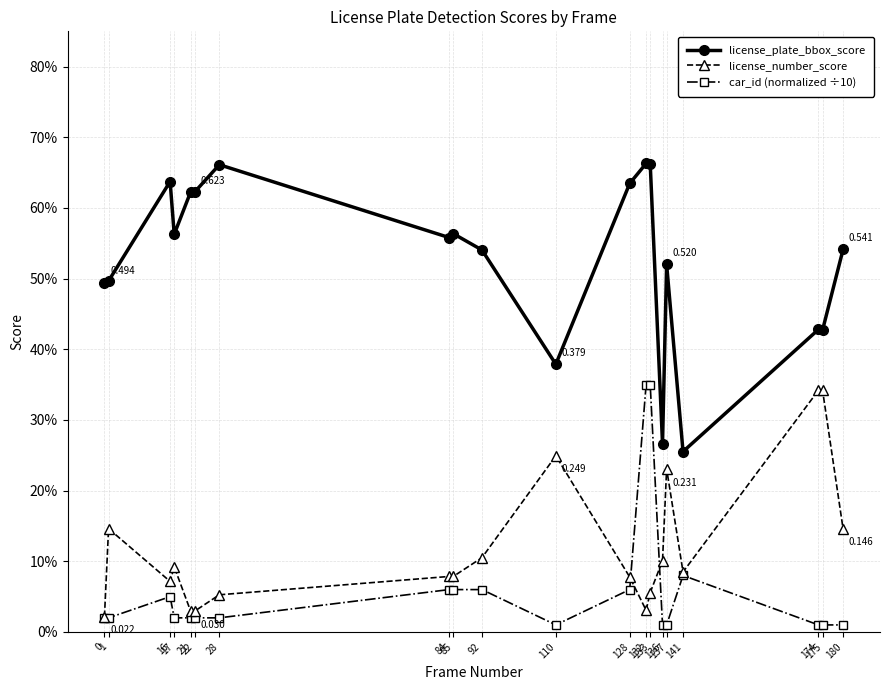

The value of license_plate_bbox_score at 128 is 0.6. True or false?

True